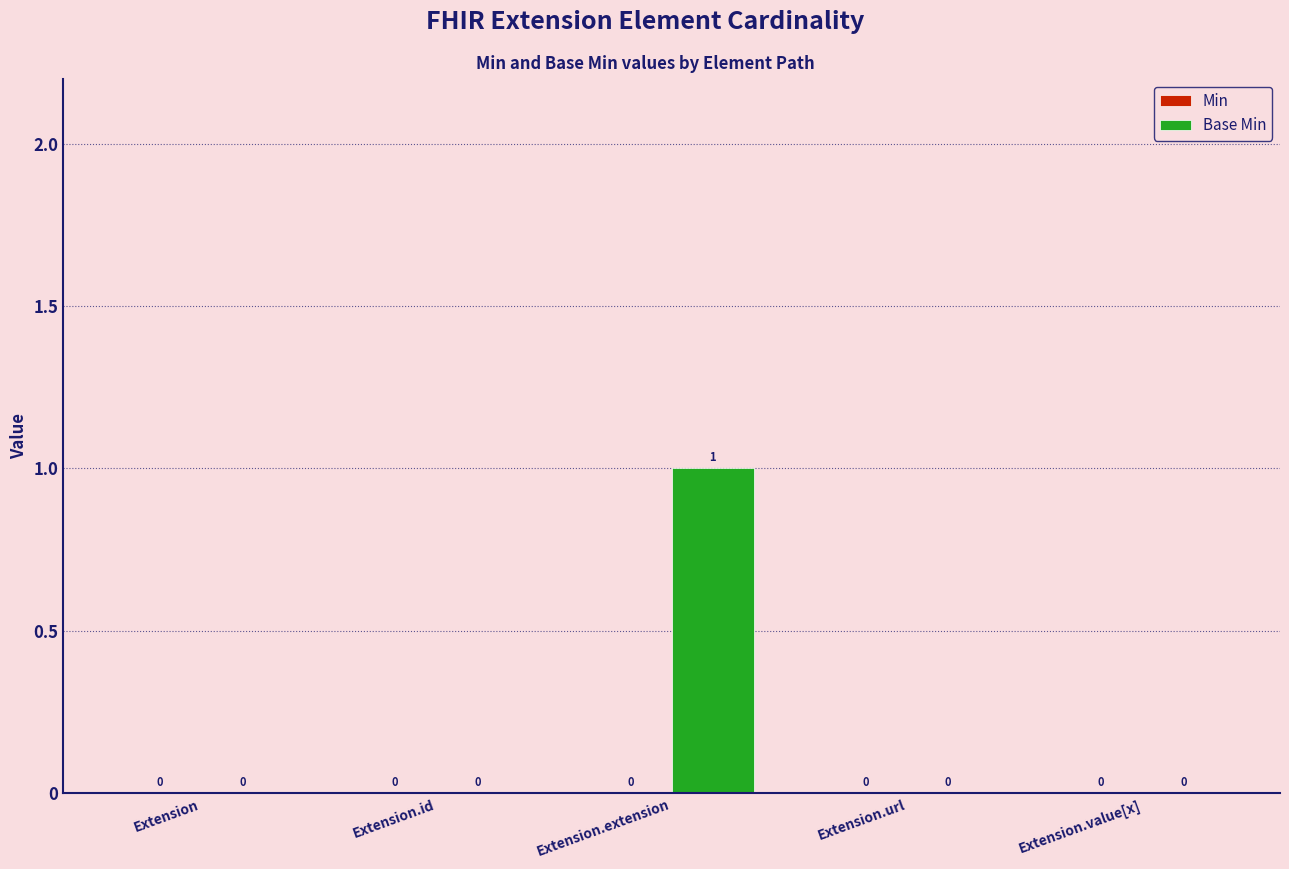

How many distinct data groups are displayed?

1